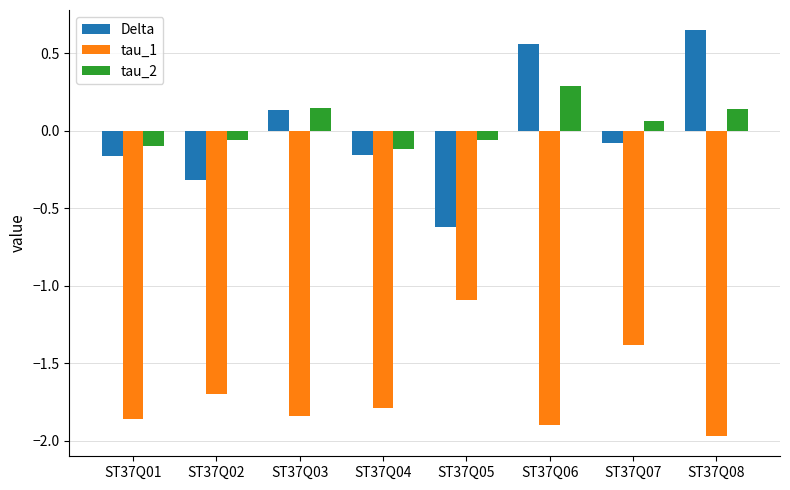

What is the value of the Delta bar at the 2nd from the left?

-0.3